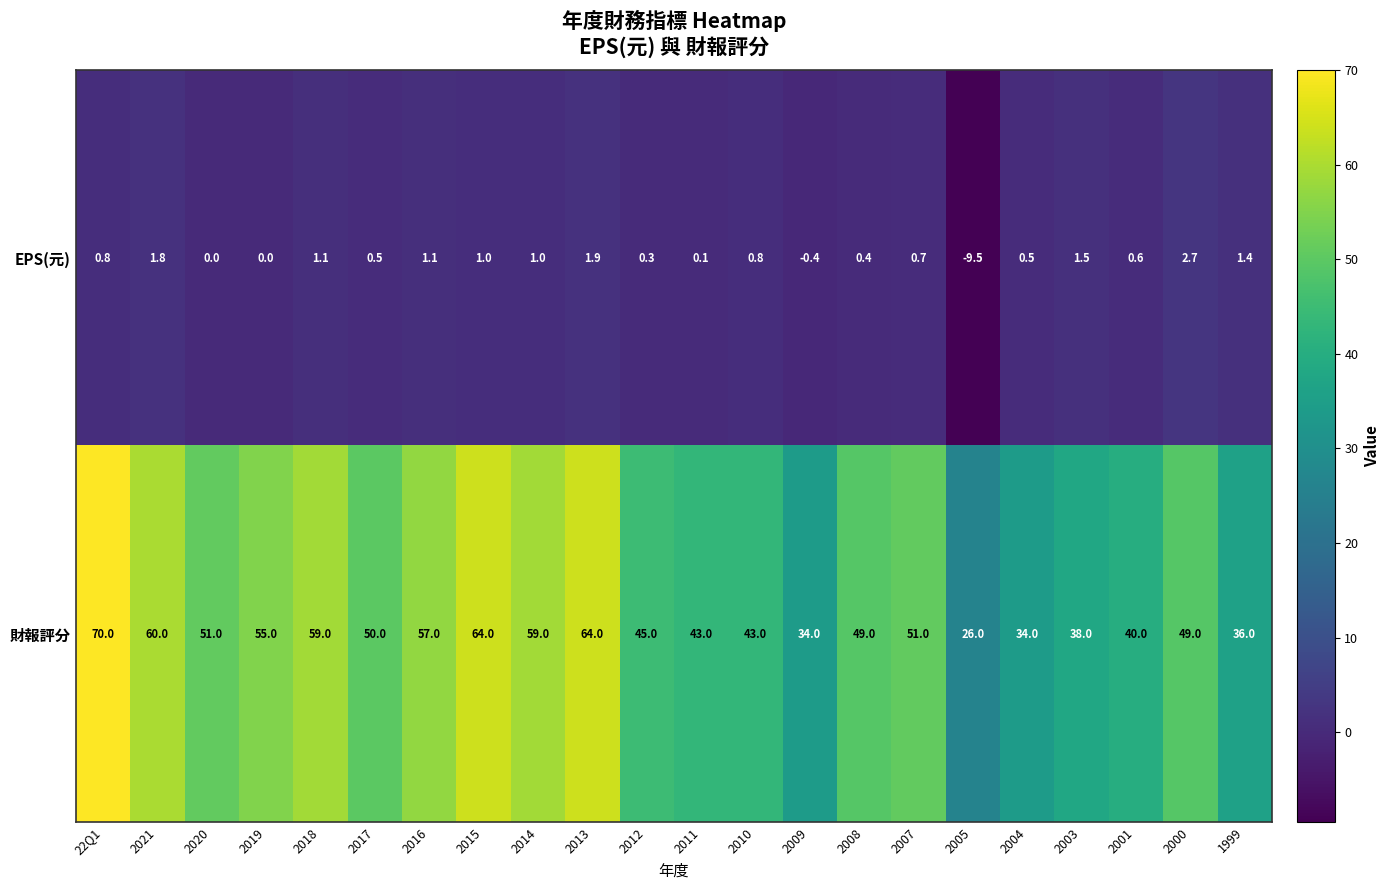

The value of EPS(元) at 22Q1 is 0.8. True or false?

True